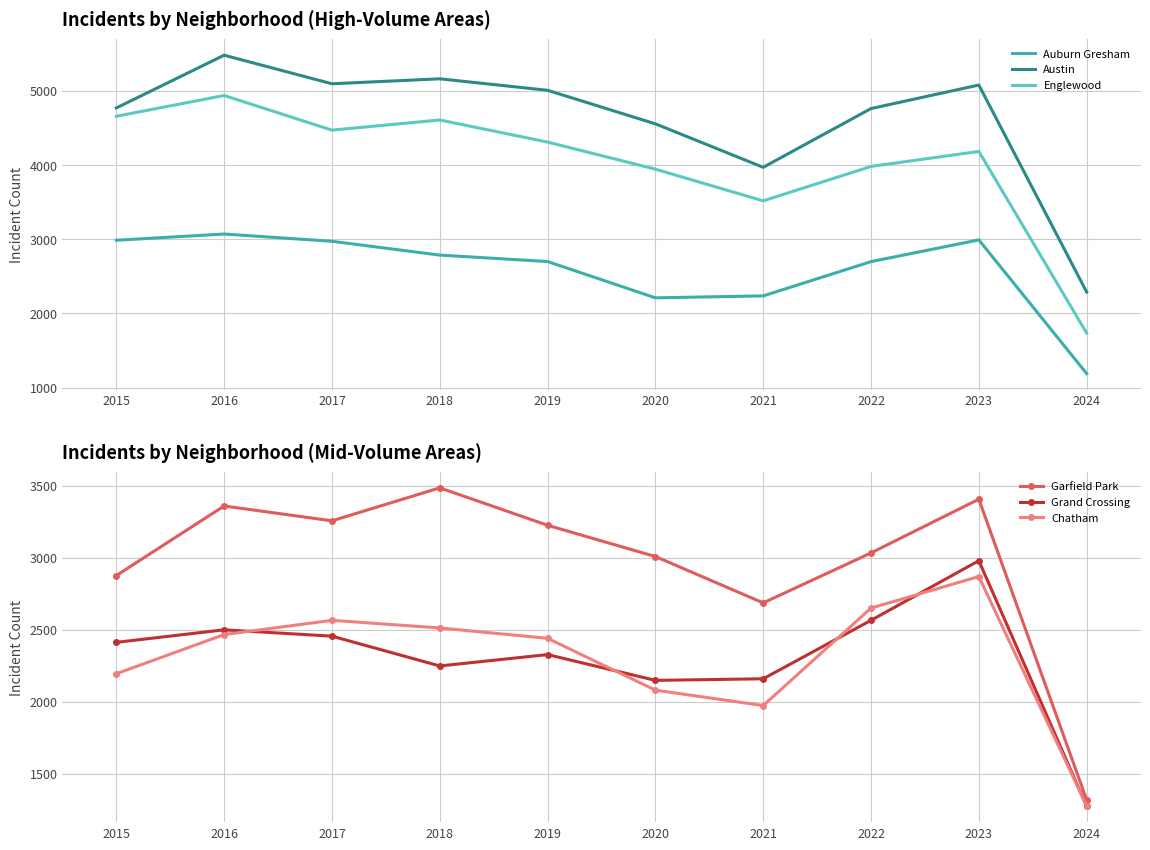

What is the sum of the Englewood values at 2023 and 2020?

8129